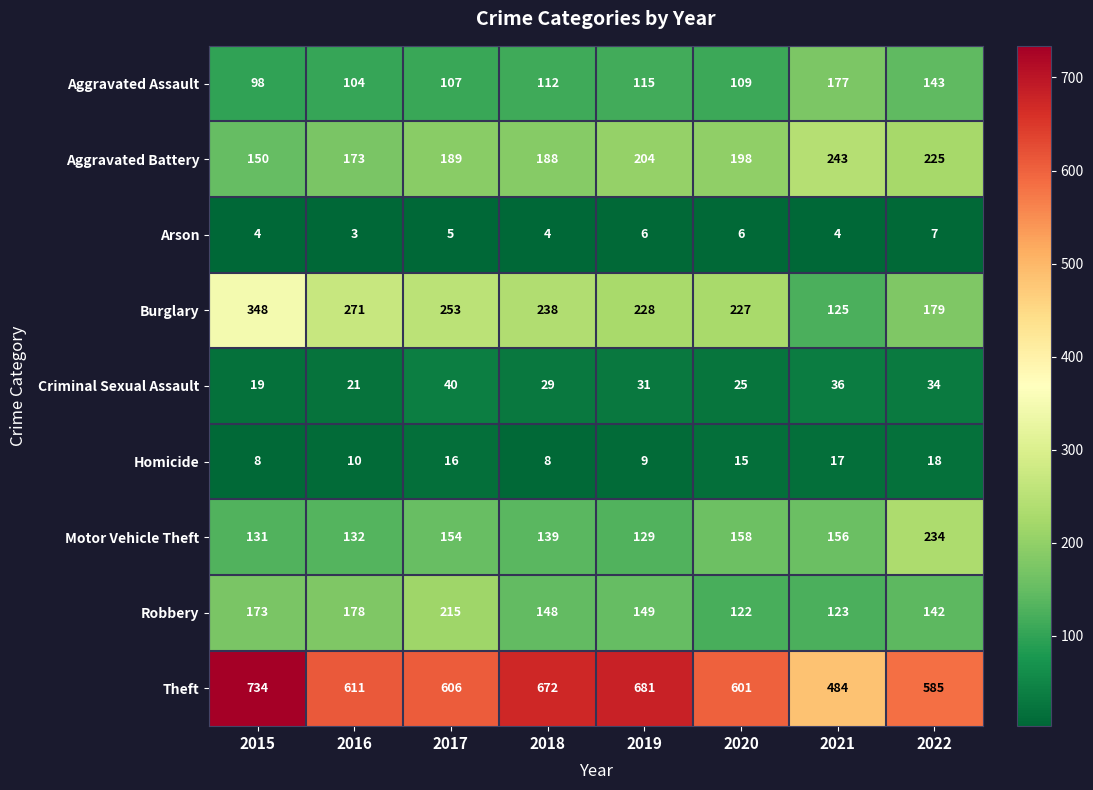

What is the spread (max minus min) of values at 2021?

480